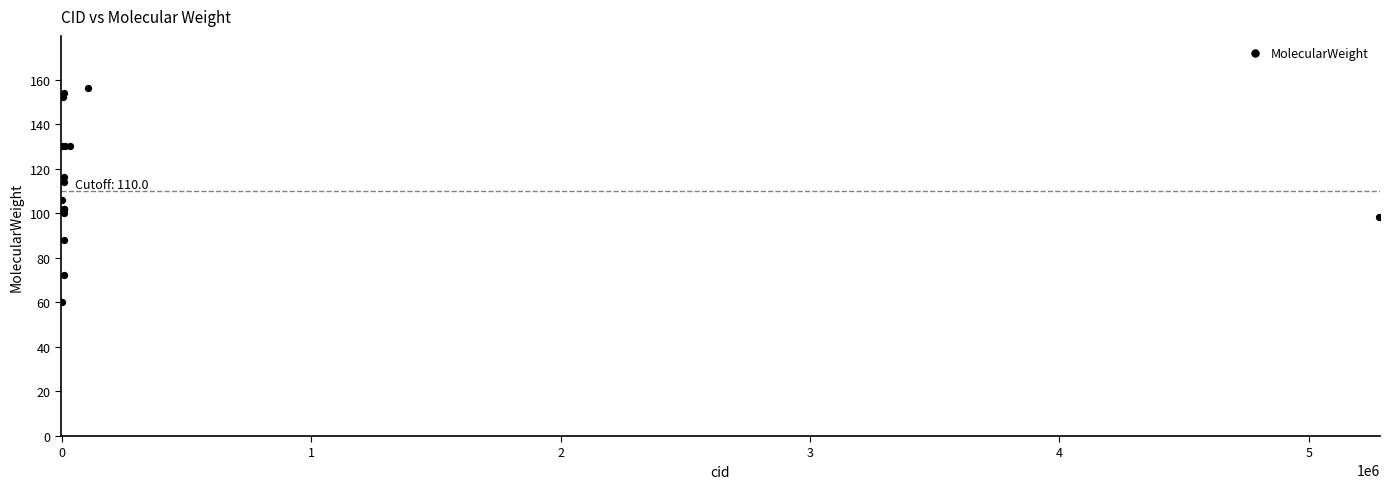

What Y value in the scatter plot is closest to 108?

106.1